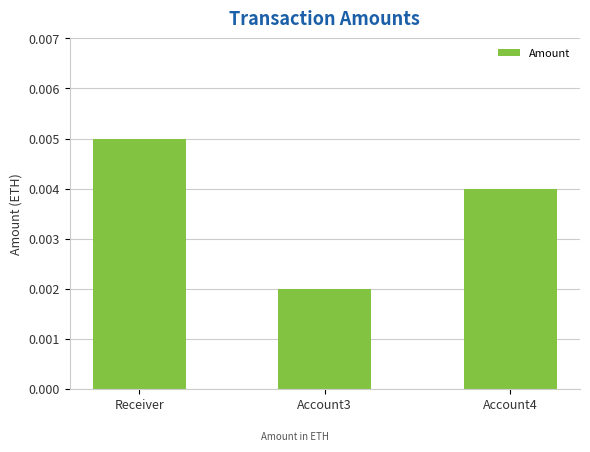

What position from the right is Account4?

1